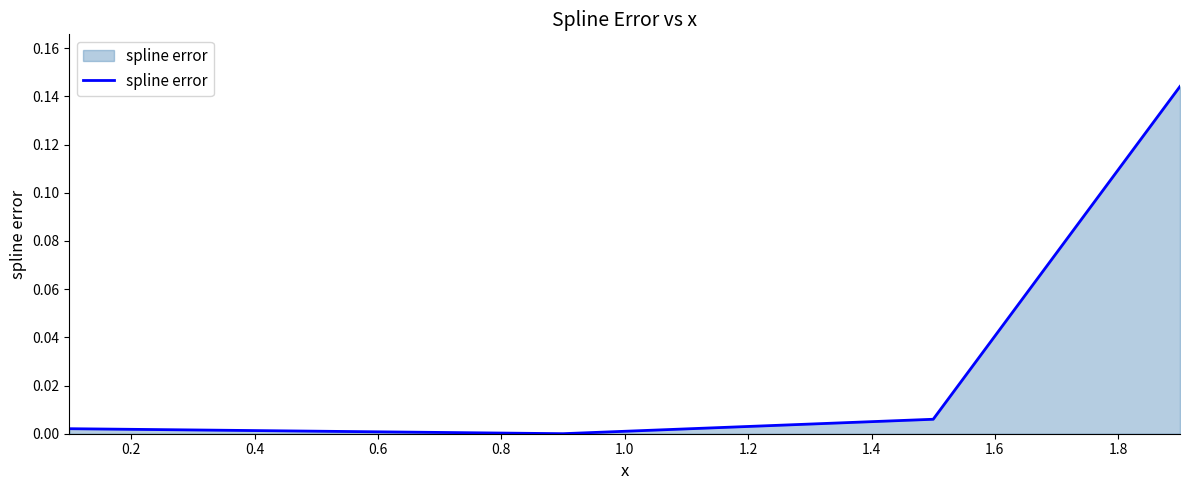

True or false: there are more than 2 points higher than both neighbors.

False